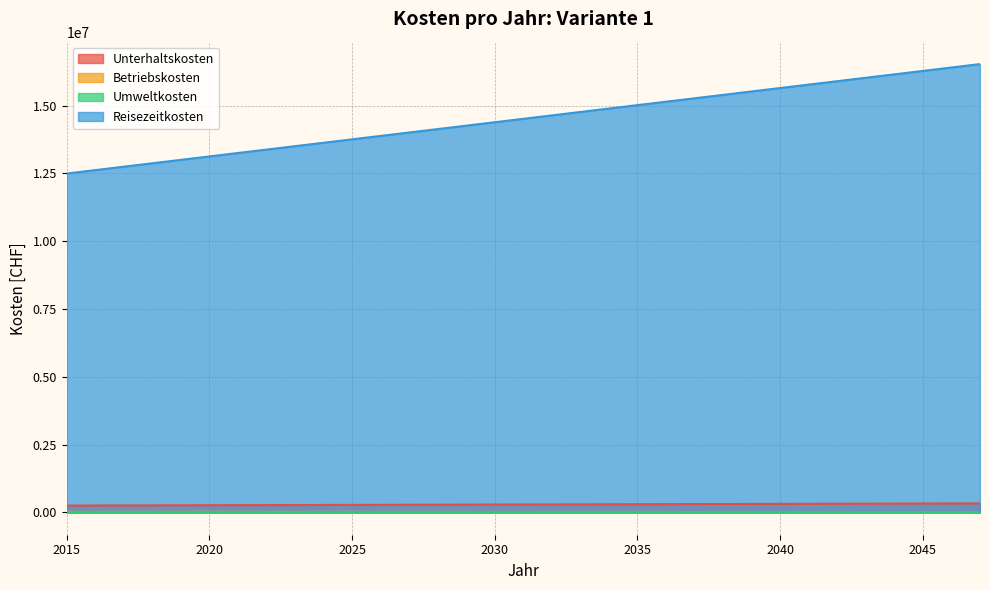

Count the number of data series in this chart.

4